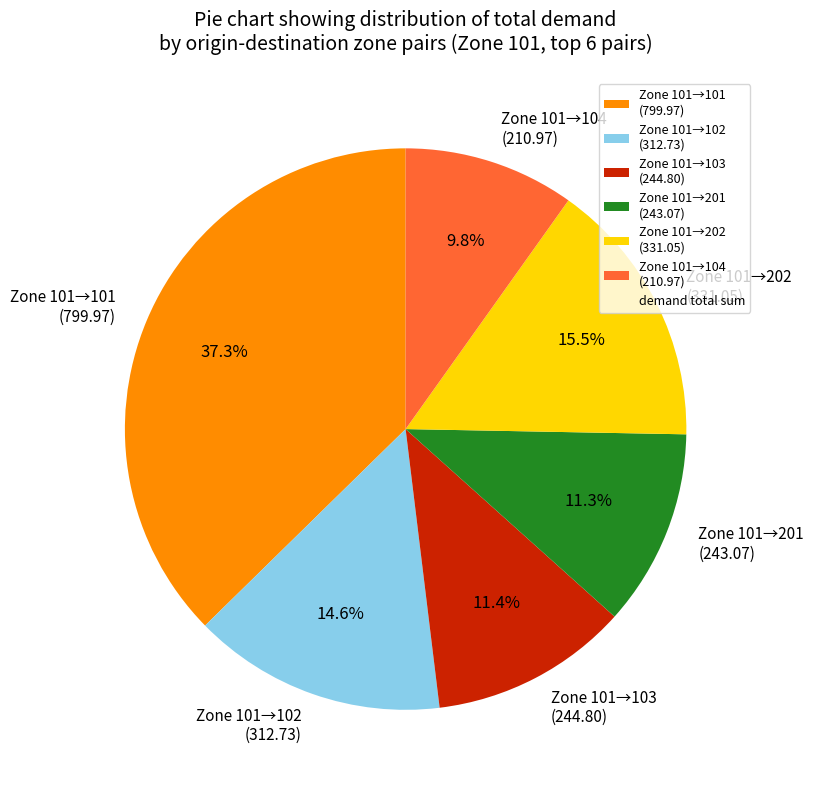

Which category has the biggest portion of the pie?

Zone 101→101 (799.97)